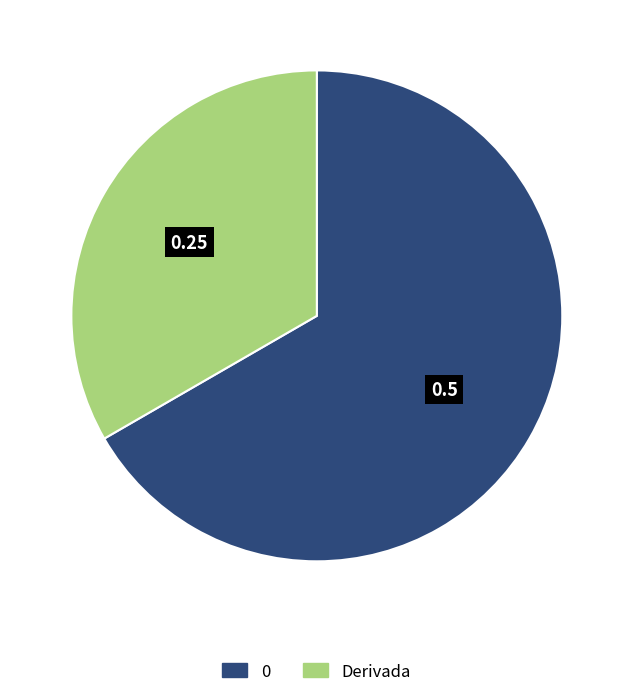

Does 0 account for over 50% of the chart?

Yes